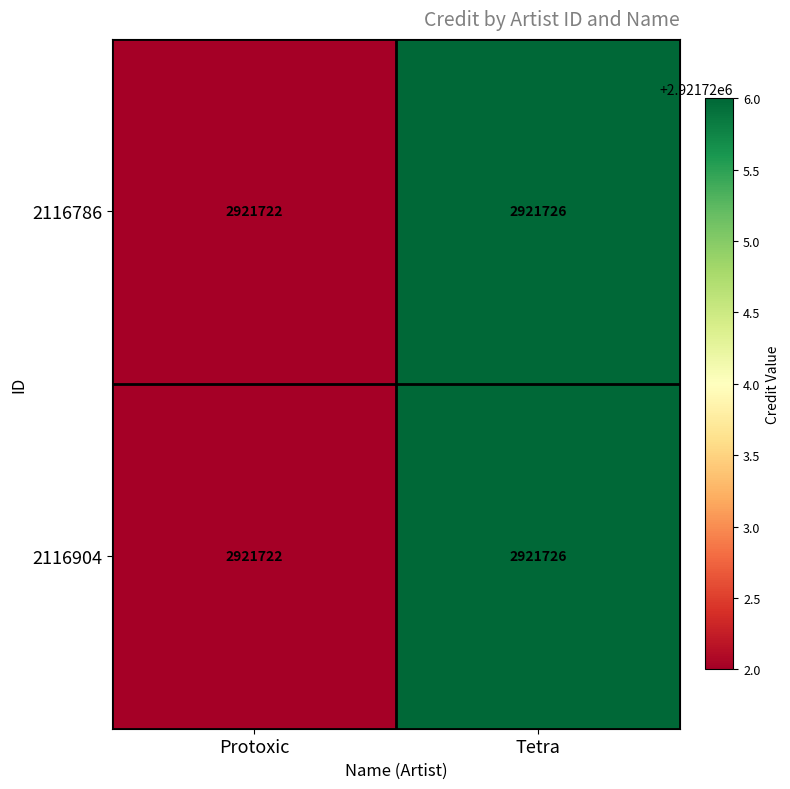

Reading left to right, list all the values displayed in this chart.

2116786: Protoxic=2921722	Tetra=2921726
2116904: Protoxic=2921722	Tetra=2921726